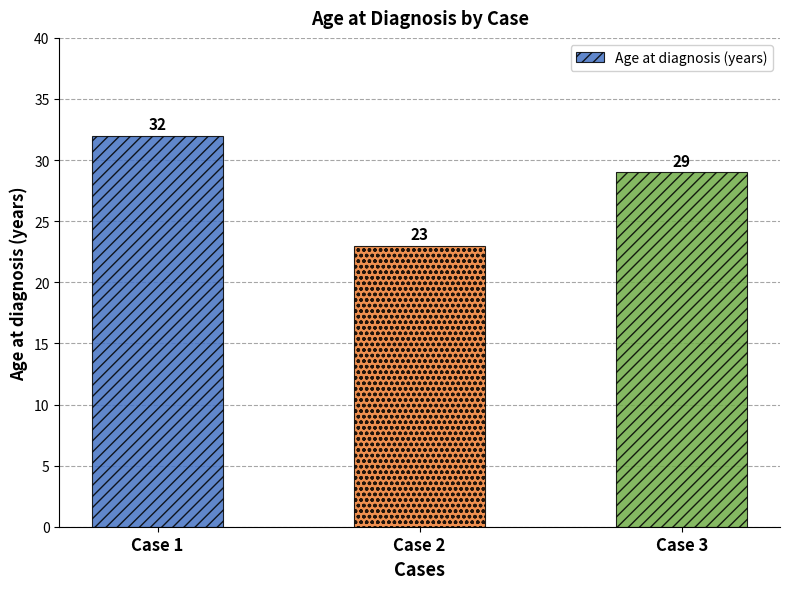

Rank the categories by value from lowest to highest.

Case 2, Case 3, Case 1